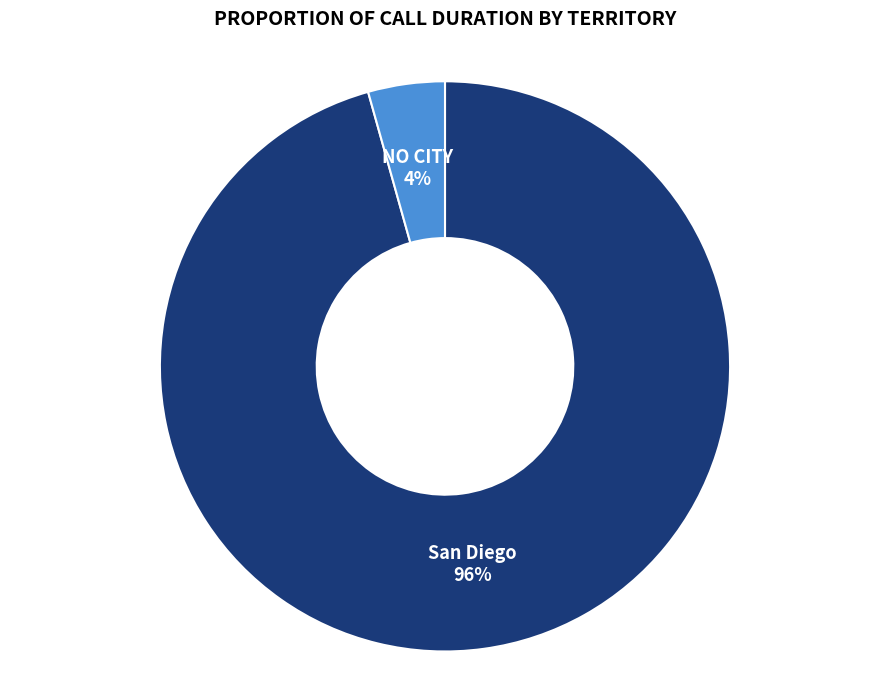

To the nearest percent, what portion does San Diego represent?

96%